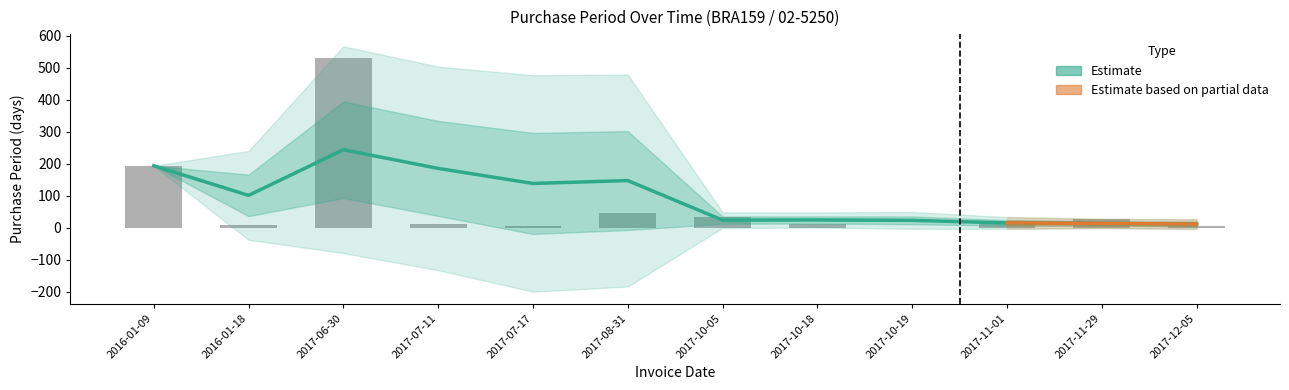

Where is the data nearest to the value 265?

2016-01-09